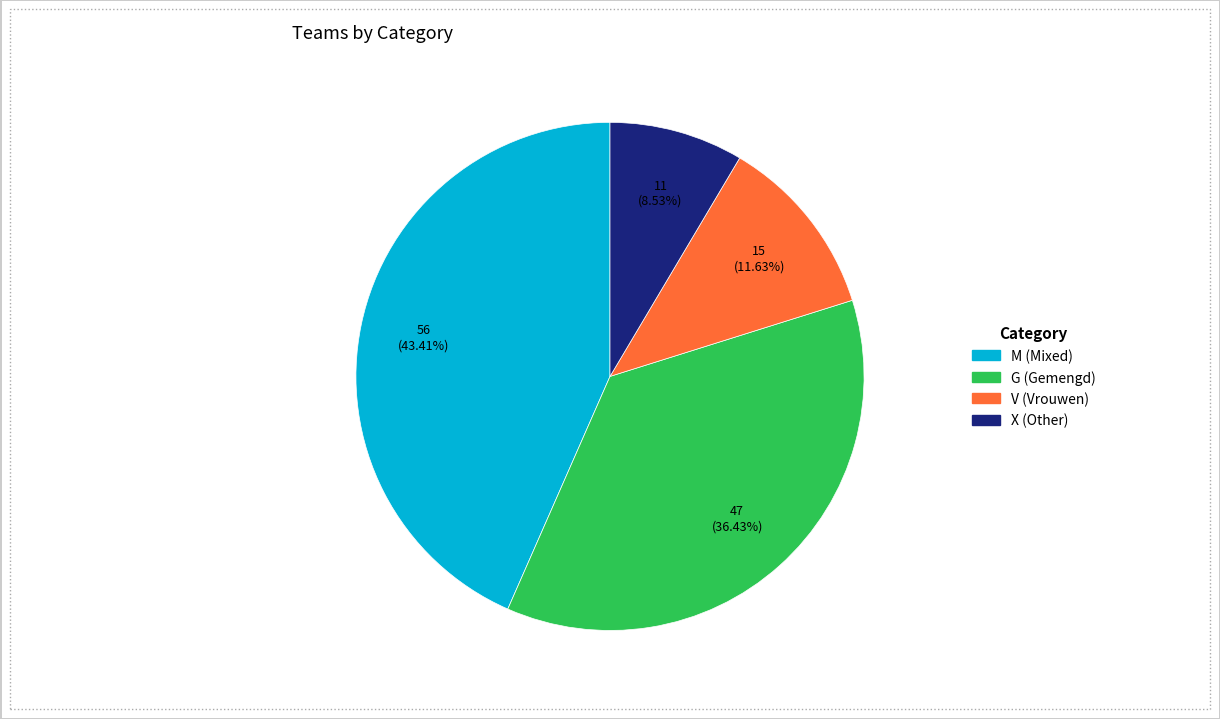

How many segments does this pie chart have?

4